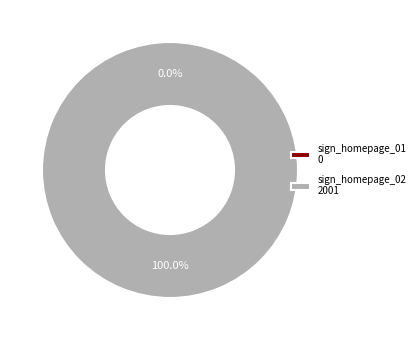

Is the sum of sign_homepage_02 and sign_homepage_01 greater than half?

Yes